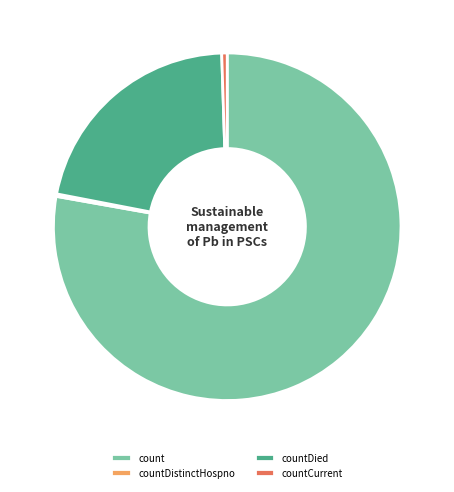

Combined, do countCurrent and countDied account for over 50%?

No